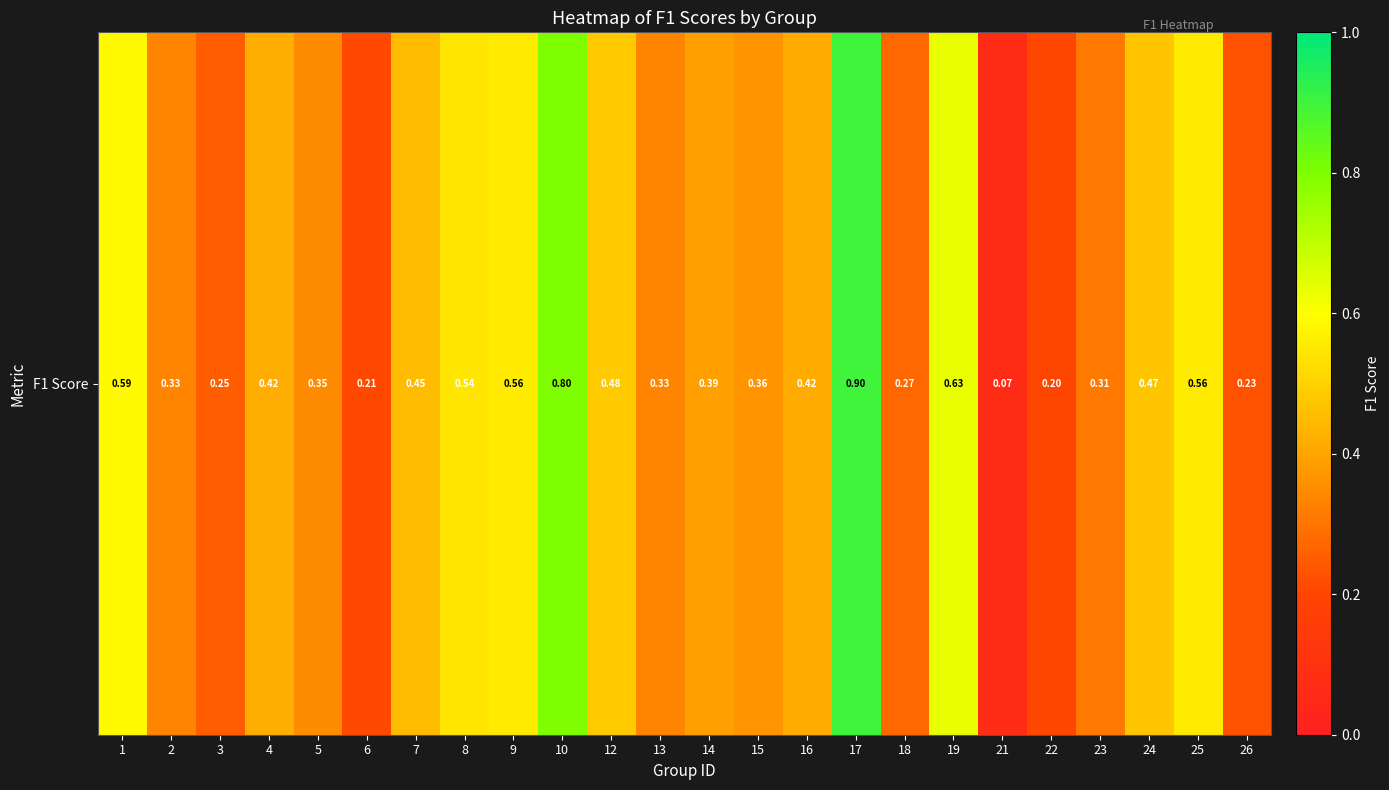

At which label is the value closest to 0?

21